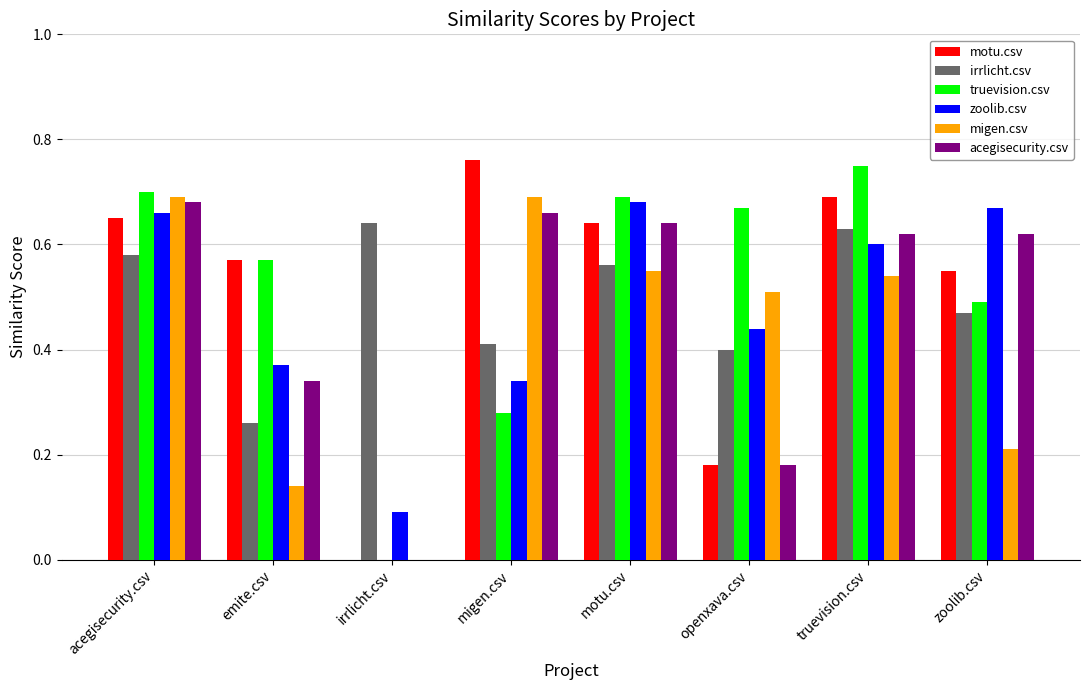

Is it true that migen.csv equals 0.3 at migen.csv?

False